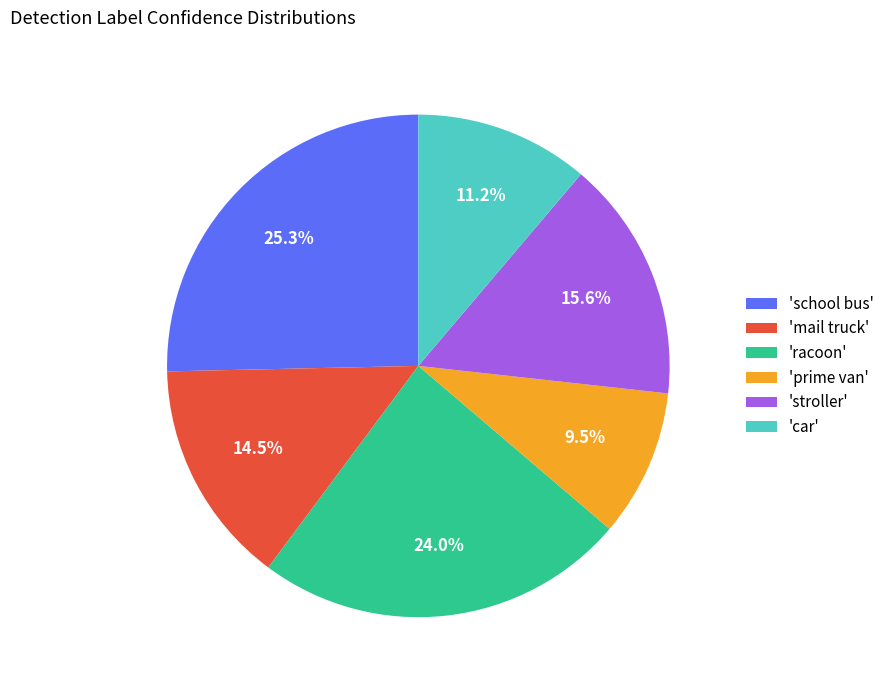

What is the total percentage of 'stroller' and 'school bus'?

40.9%